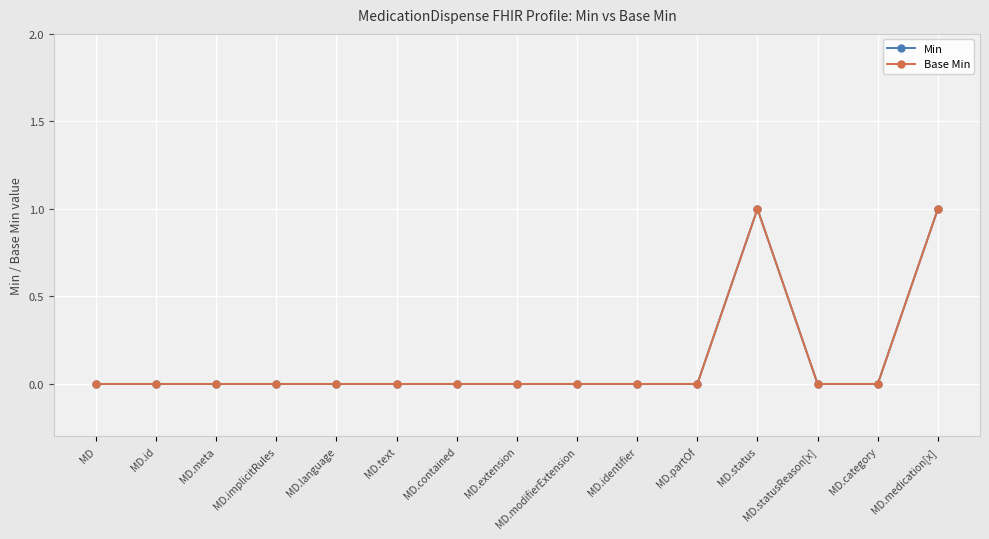

Reading left to right, transcribe all the data shown in this chart.

Min: MD=0	MD.id=0	MD.meta=0	MD.implicitRules=0	MD.language=0	MD.text=0	MD.contained=0	MD.extension=0	MD.modifierExtension=0	MD.identifier=0	MD.partOf=0	MD.status=1	MD.statusReason[x]=0	MD.category=0	MD.medication[x]=1
Base Min: MD=0	MD.id=0	MD.meta=0	MD.implicitRules=0	MD.language=0	MD.text=0	MD.contained=0	MD.extension=0	MD.modifierExtension=0	MD.identifier=0	MD.partOf=0	MD.status=1	MD.statusReason[x]=0	MD.category=0	MD.medication[x]=1